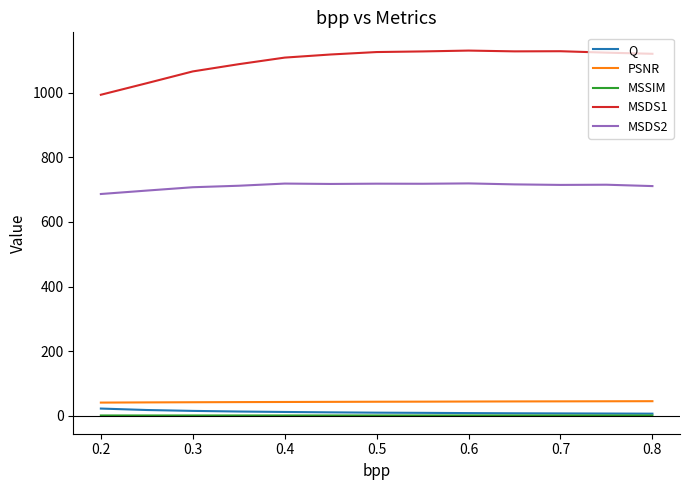

True or false: PSNR and MSDS2 intersect in this chart.

False